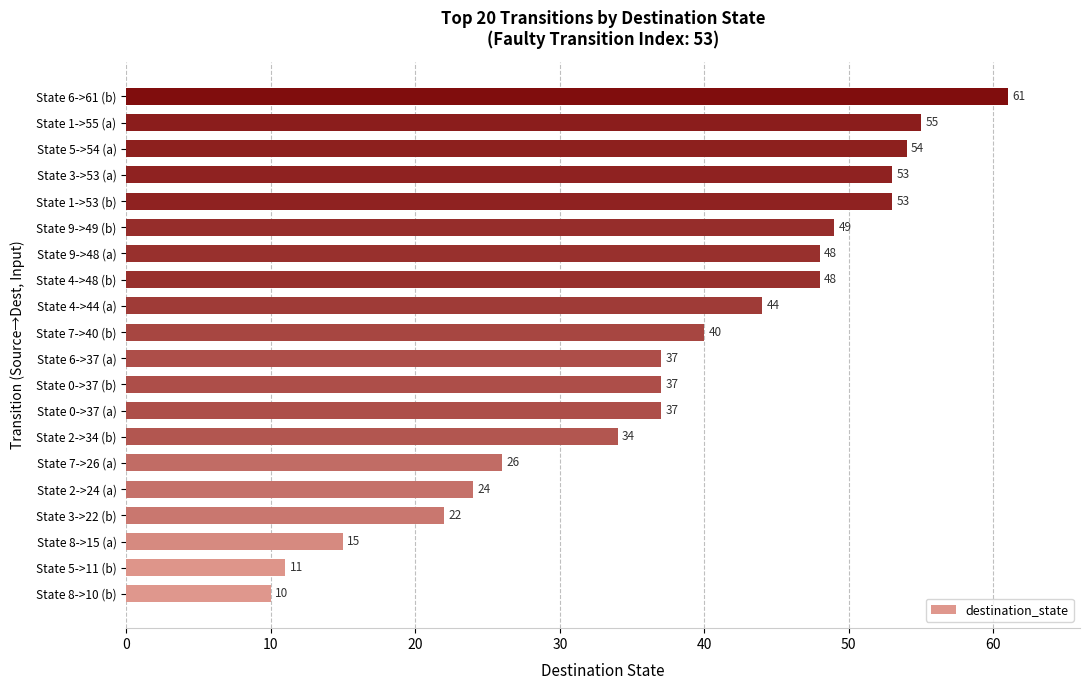

What is the difference between the second highest and minimum values?

45